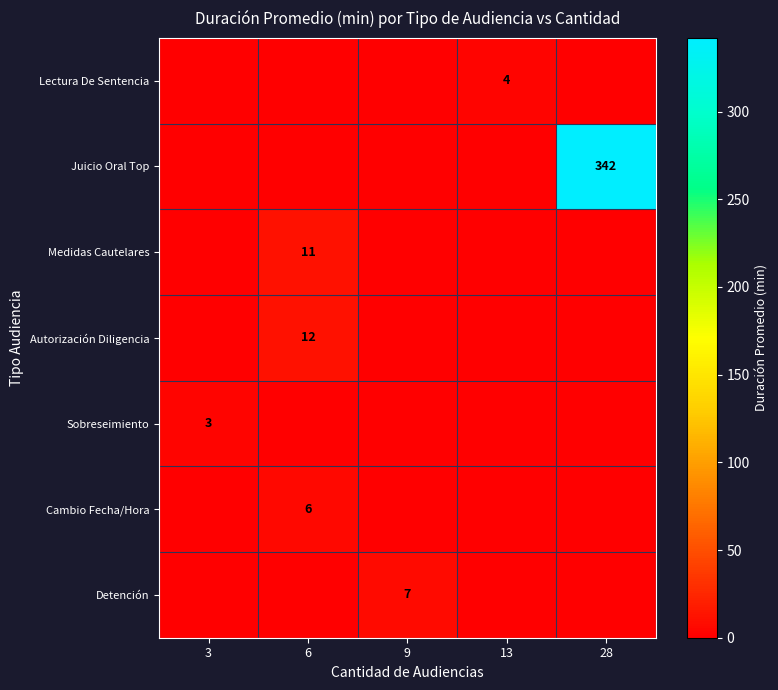

What is the total value across all series at 3?

3